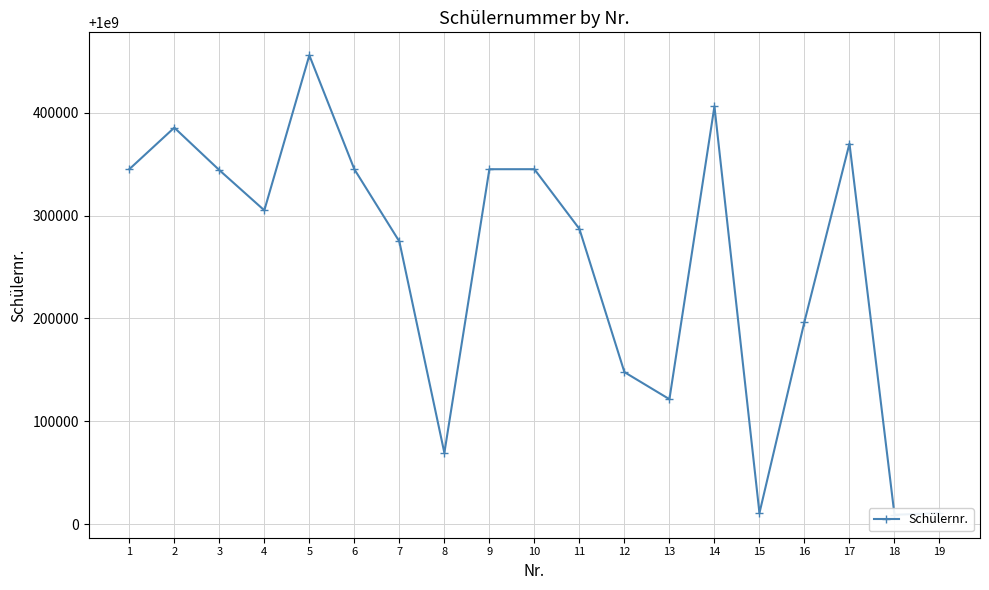

How many lines are shown in the chart?

1